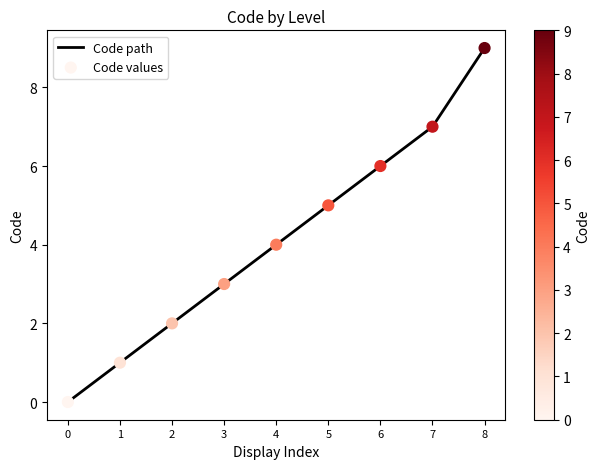

What is the maximum value shown in the chart?

9